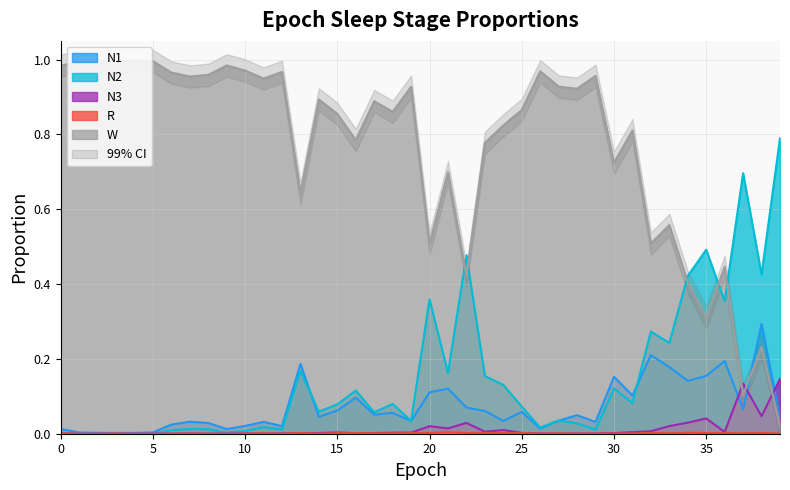

True or false: N2 and W intersect in this chart.

True